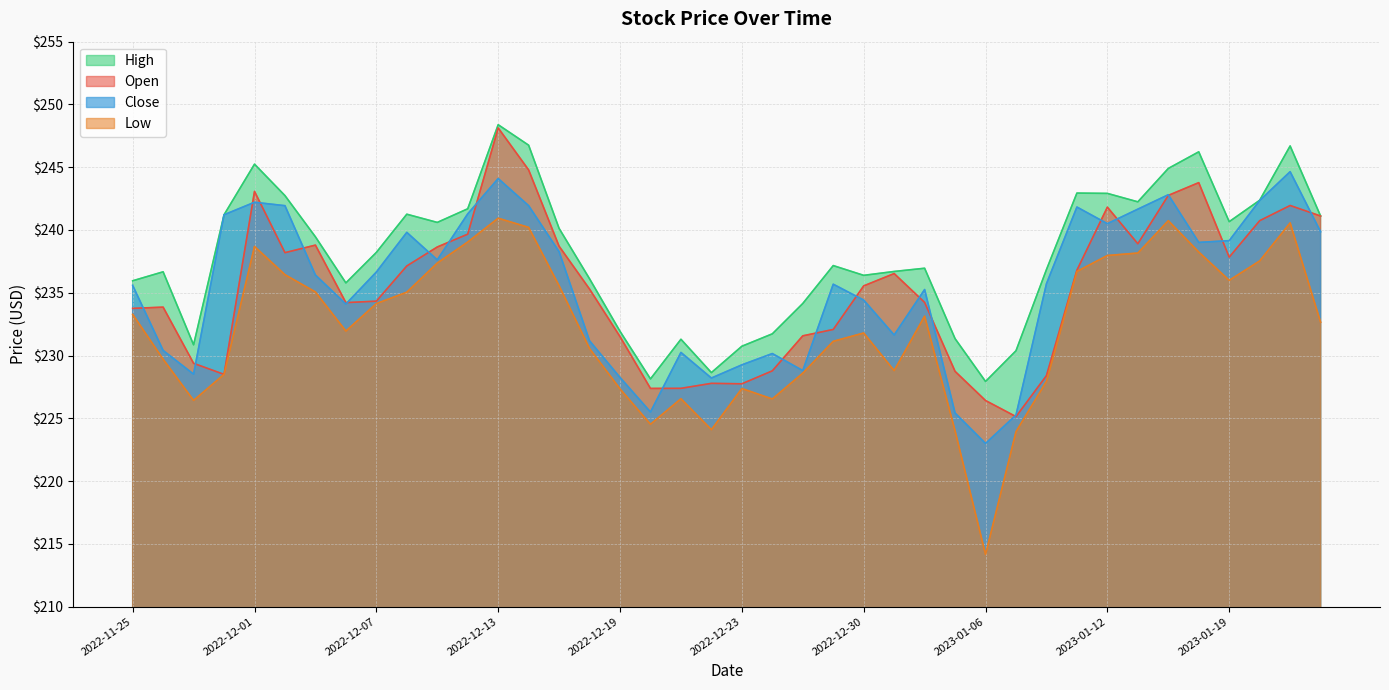

Between 2023-01-11 and 2022-12-07, which is larger?

2023-01-11